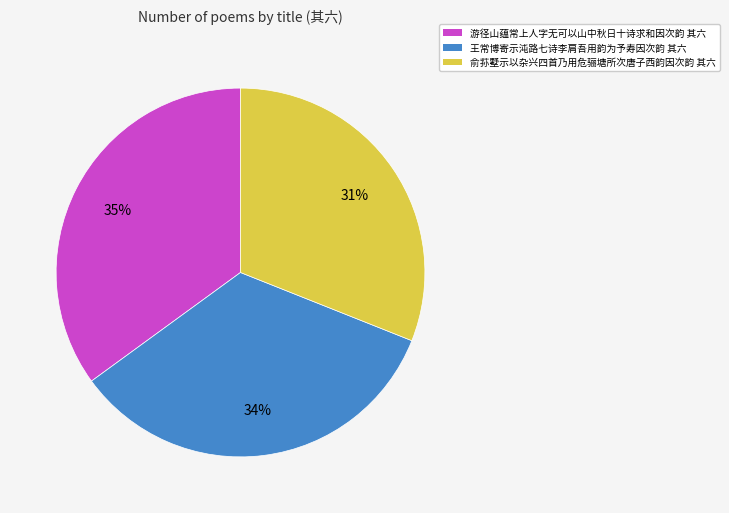

Is there any slice that represents more than half of the pie?

No